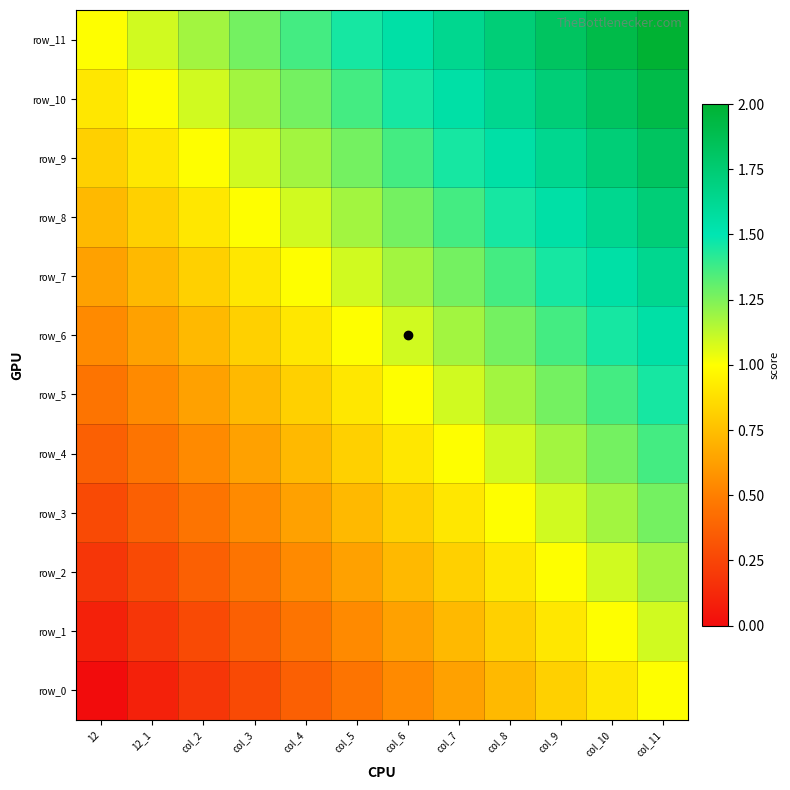

Is it true that row_4 equals 0.5 at col_2?

True